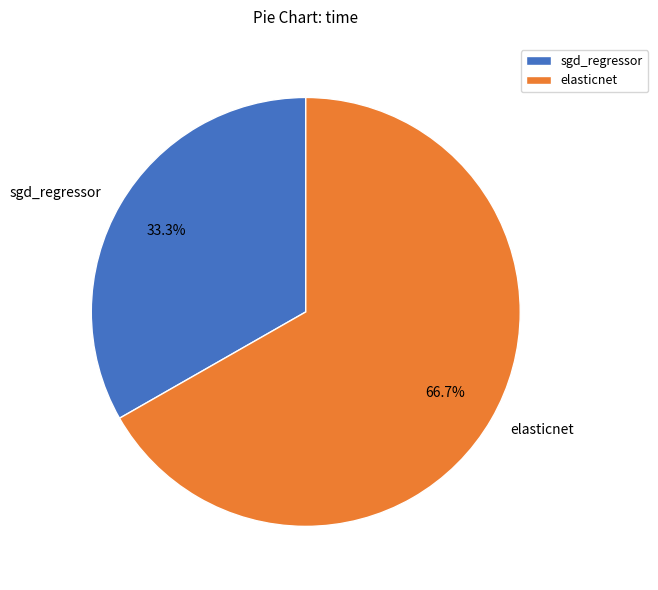

What percentage do sgd_regressor and elasticnet together represent?

100.0%